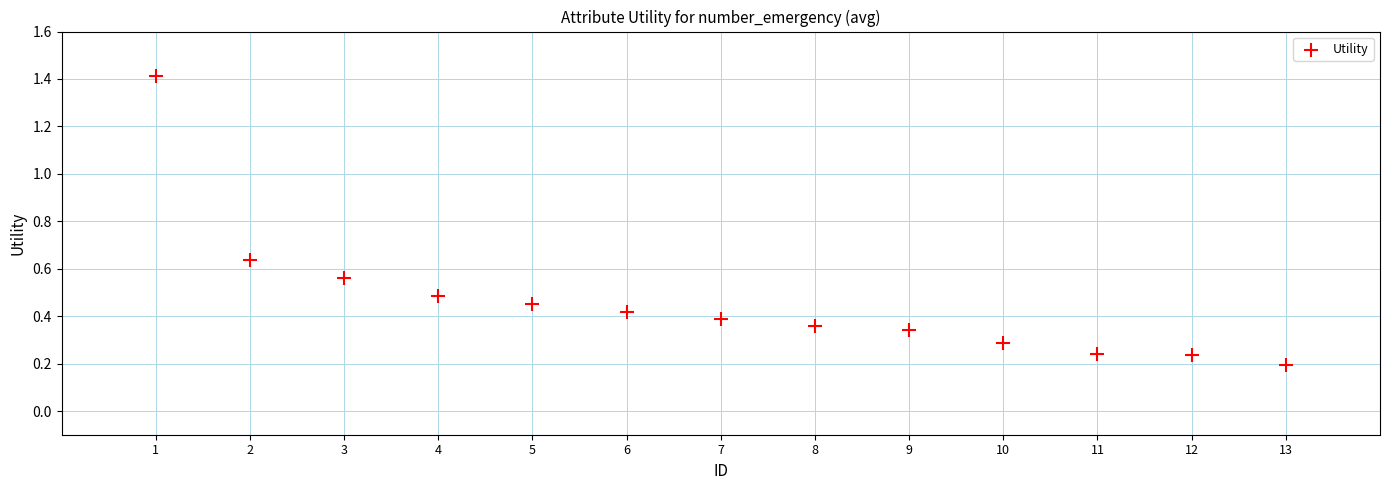

What is the range of X values (max minus min)?

12.0